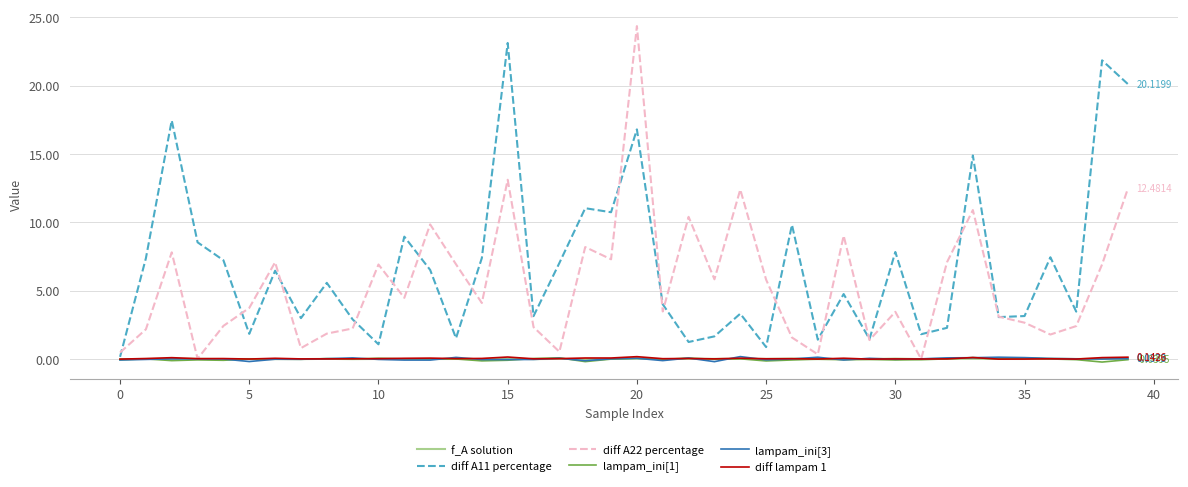

Which series has the largest total across all categories?

diff A11 percentage